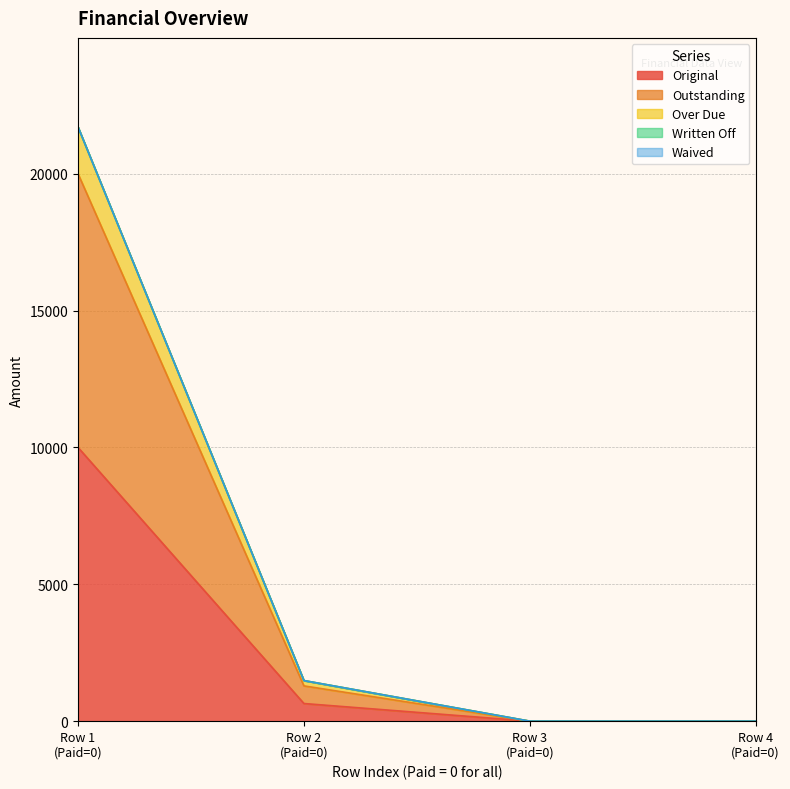

What is the difference between the highest and lowest values at Row 1 (Paid=0)?

11706.0